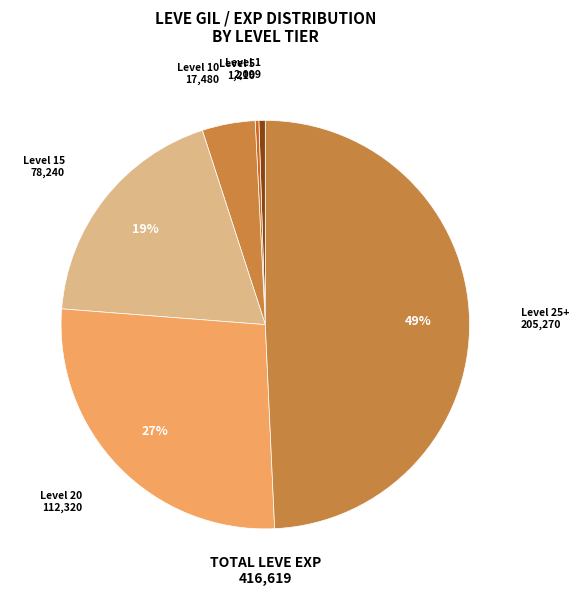

Is there any slice that represents more than half of the pie?

No